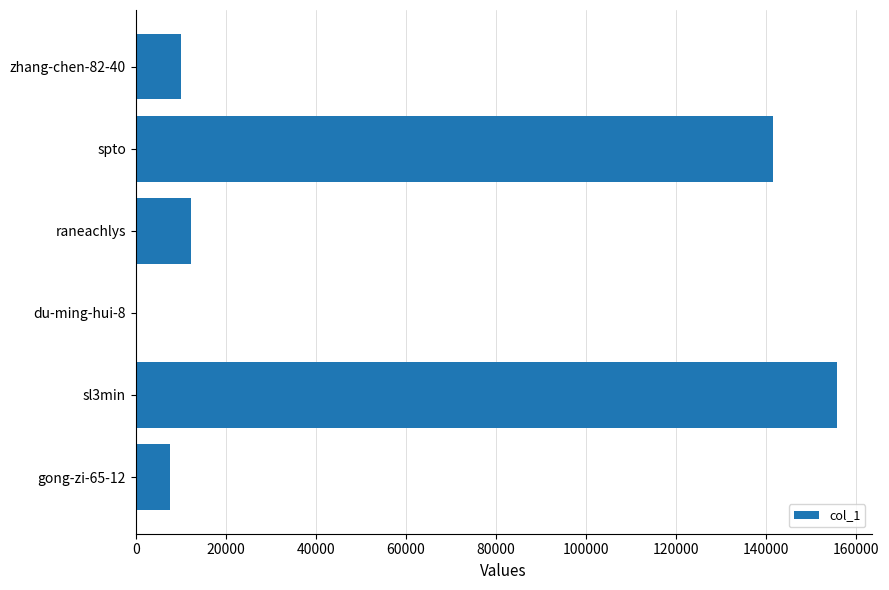

What is the greatest value displayed?

155686